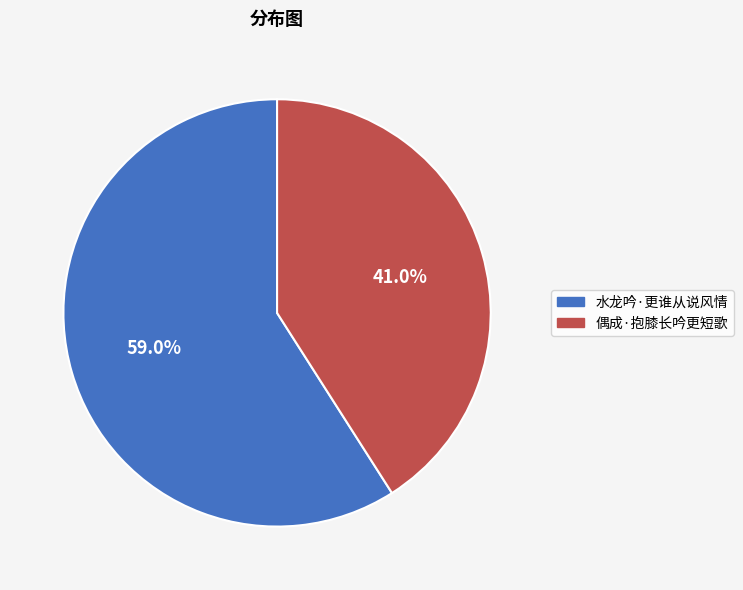

Rank the categories by value from highest to lowest.

水龙吟·更谁从说风情, 偶成·抱膝长吟更短歌